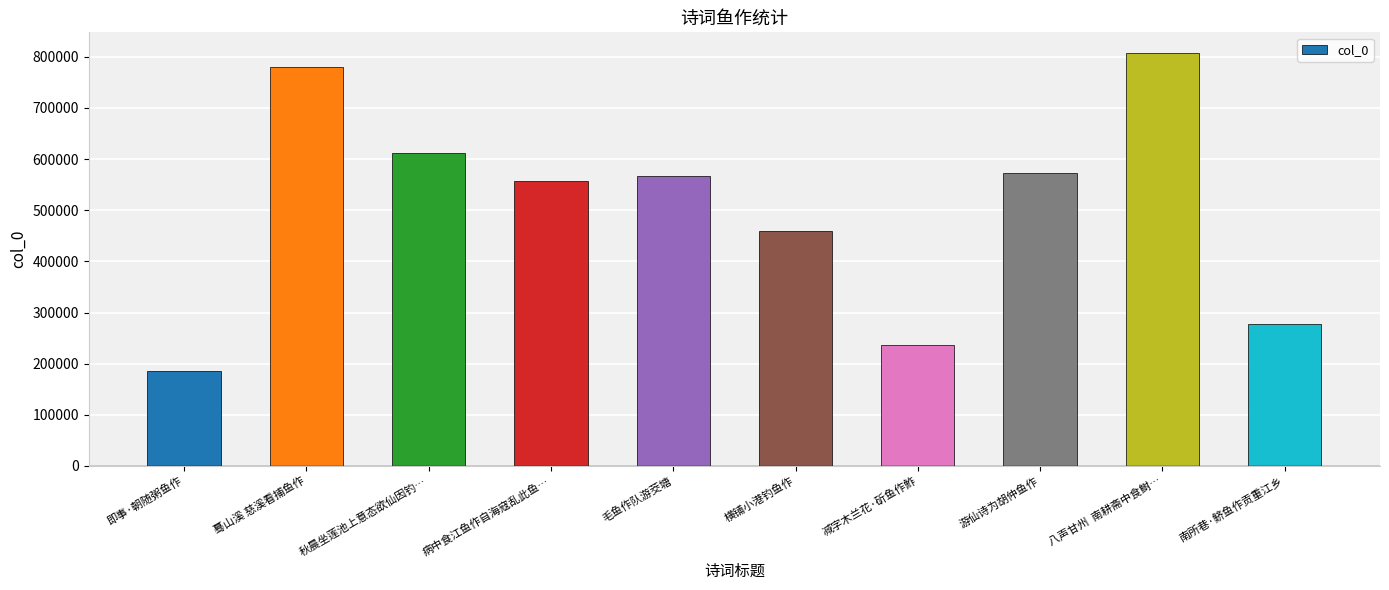

What is the smallest value displayed?

185004